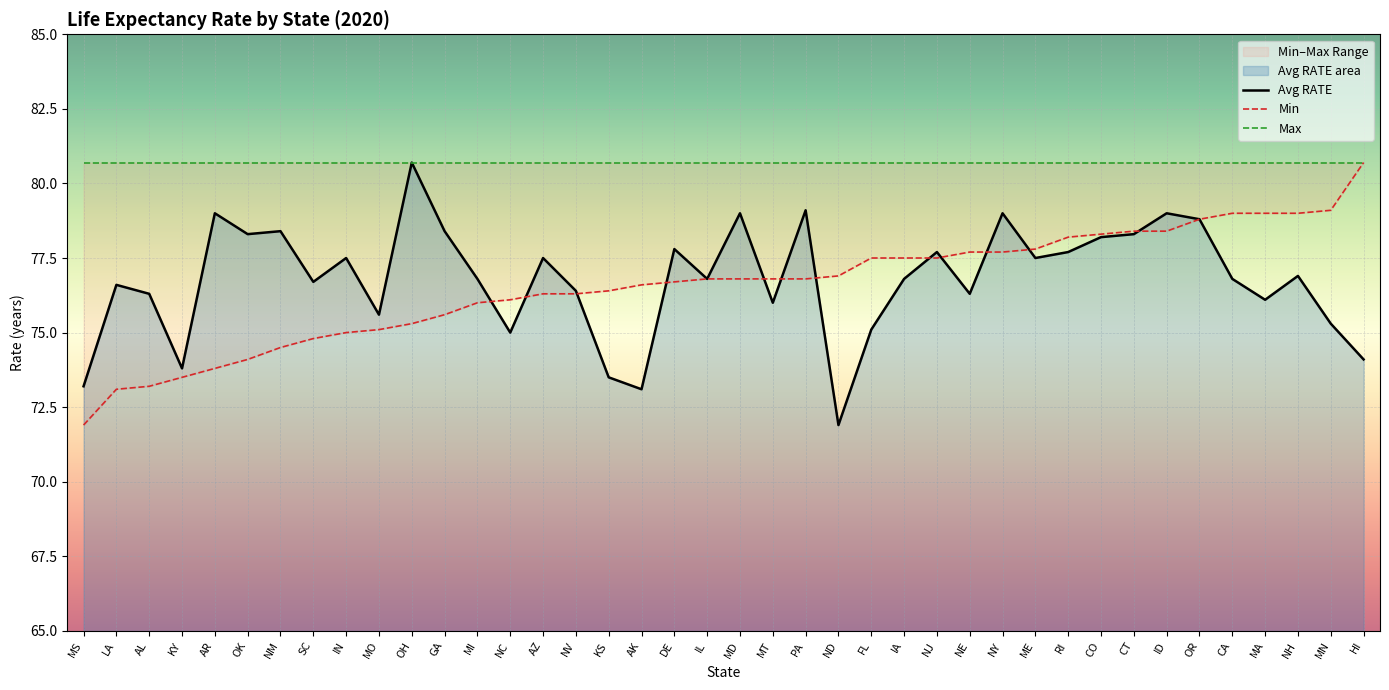

What is the maximum value for Min?

80.7